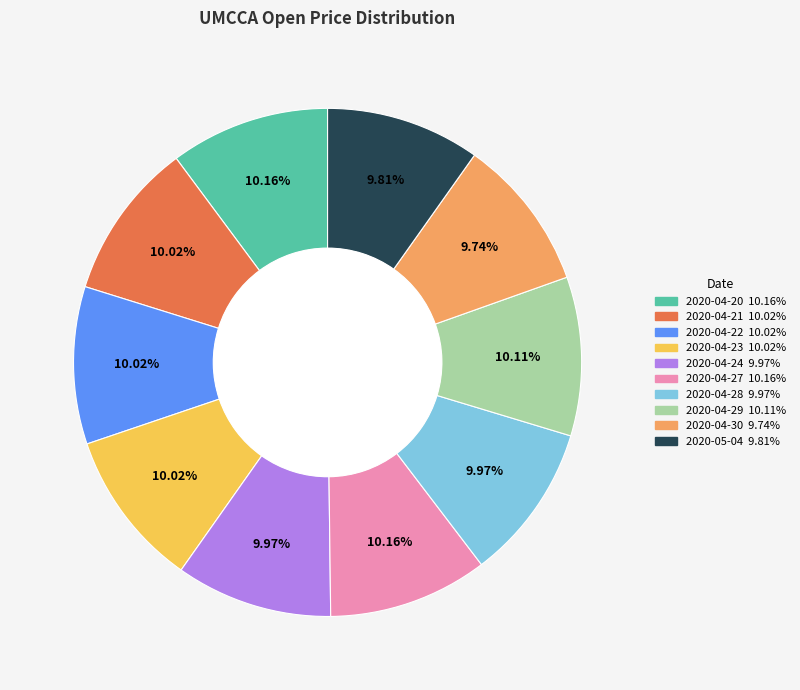

How many segments does this pie chart have?

10